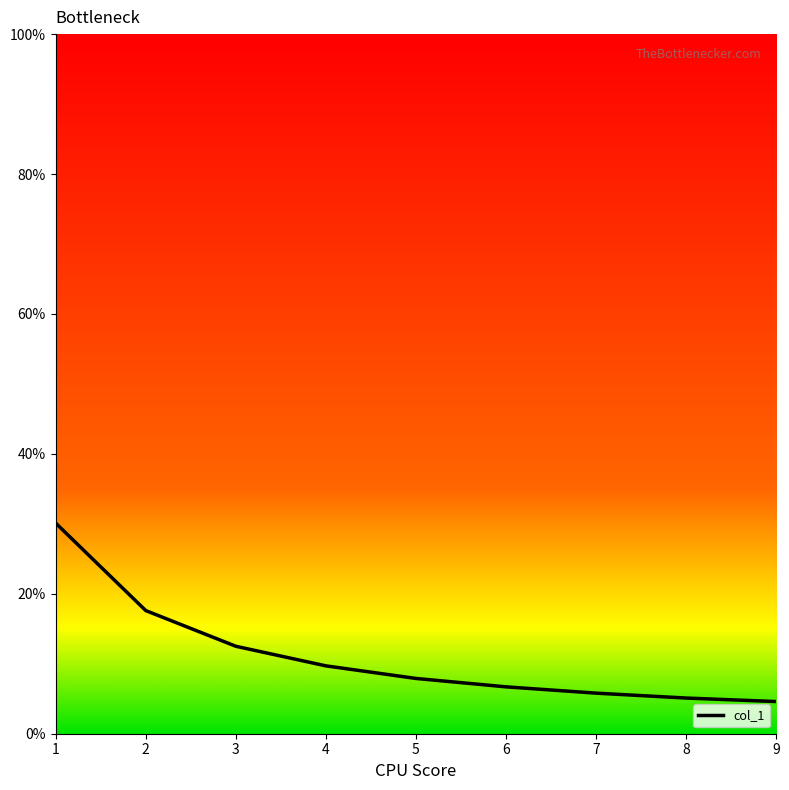

At which category does the chart reach its peak across all series?

1